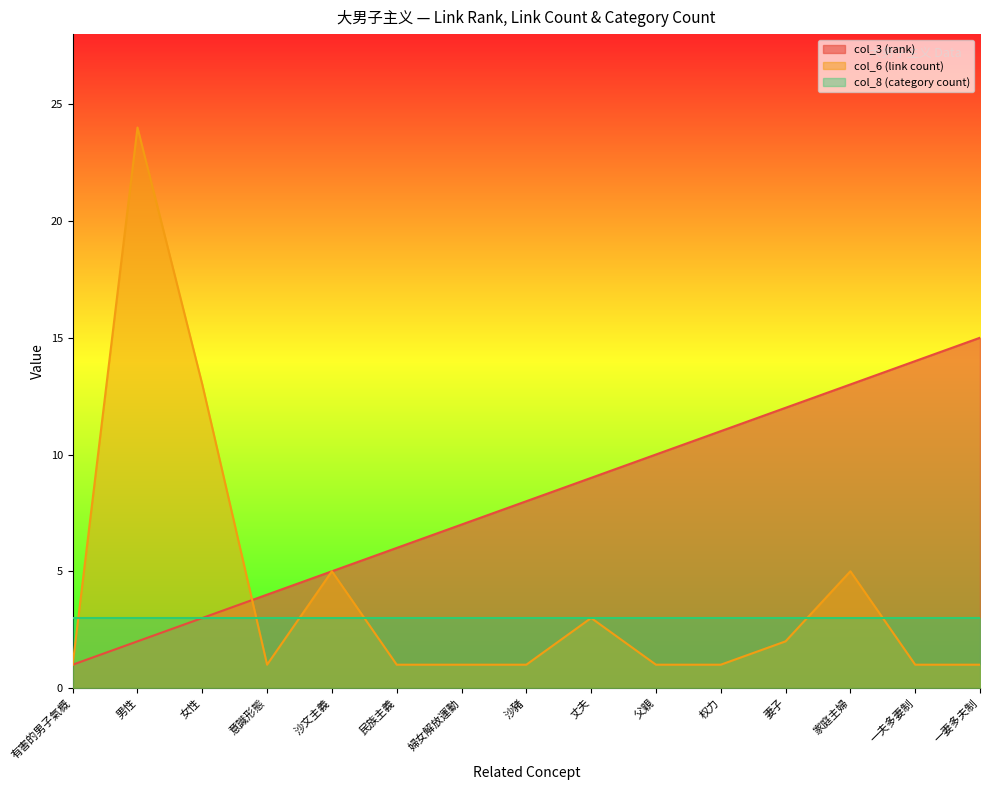

Does the chart display data point markers on the line(s)?

No